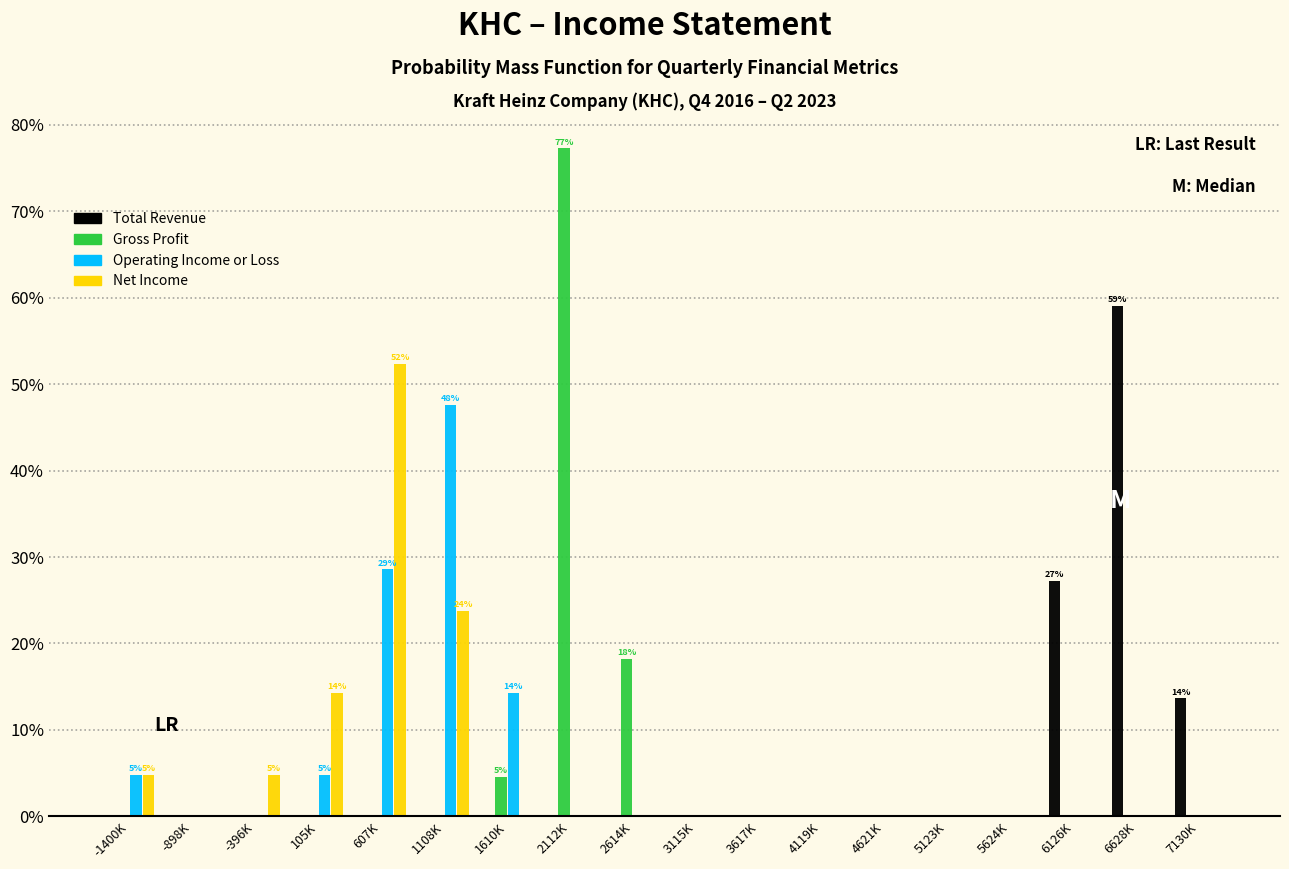

Are the bars grouped side by side (vs. stacked)?

Yes